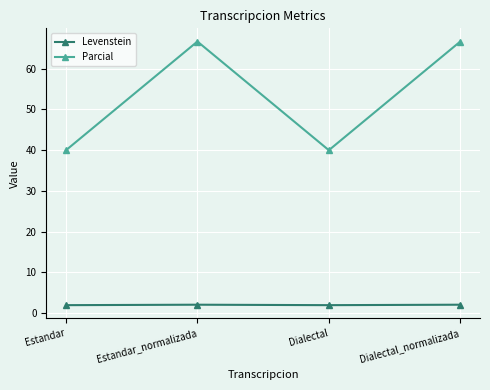

Rank the series at Estandar_normalizada from lowest to highest value.

Levenstein, Parcial